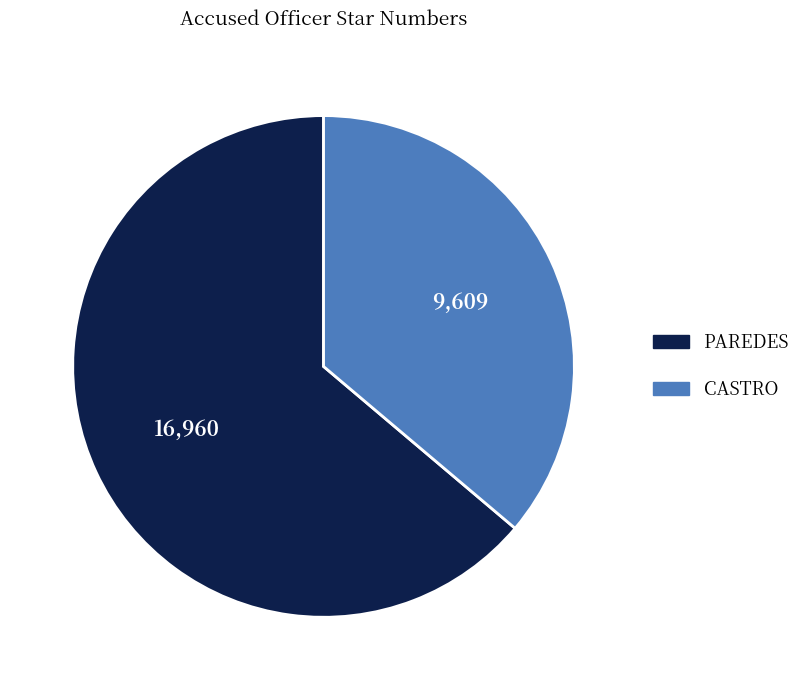

Does any single category account for the majority?

Yes